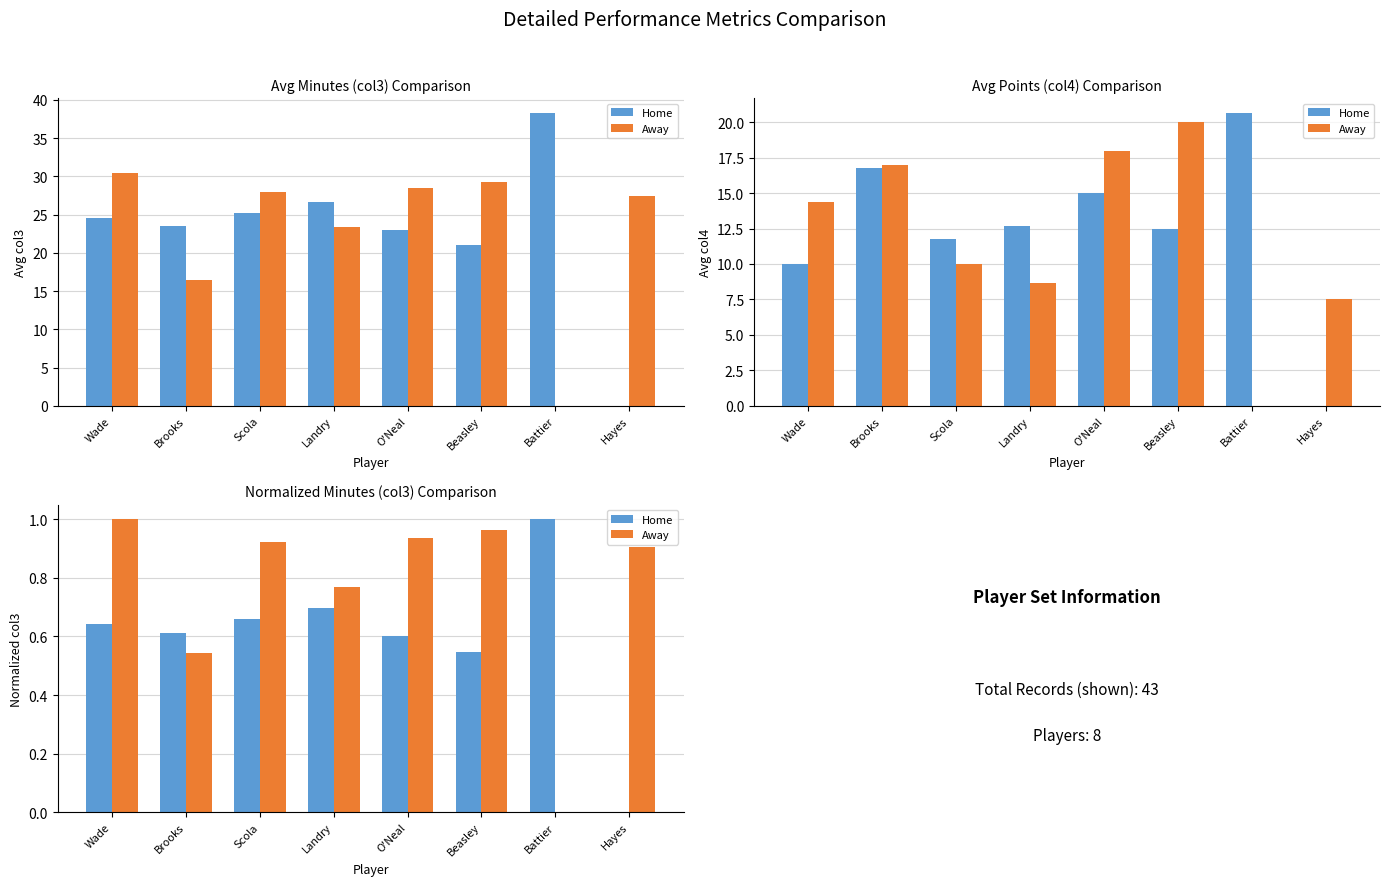

Which series has the largest range (max minus min)?

Home